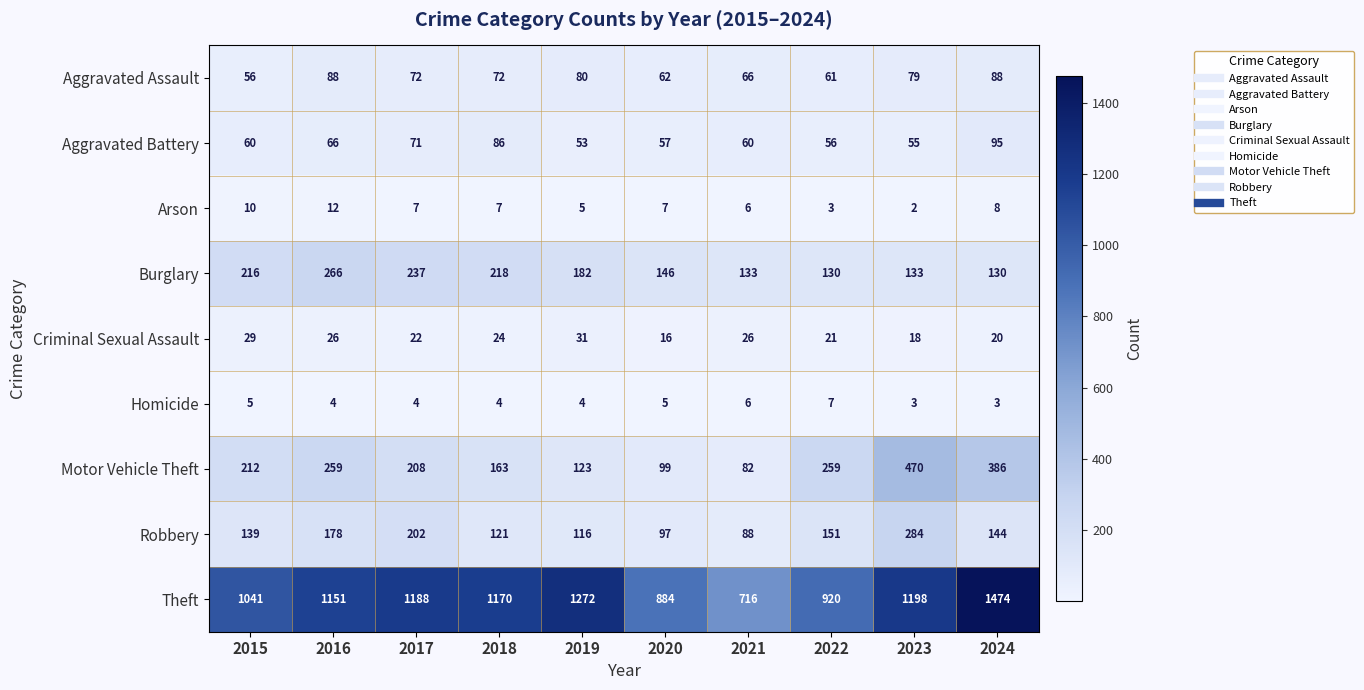

Between 2021 and 2022, which series saw the biggest shift?

Theft